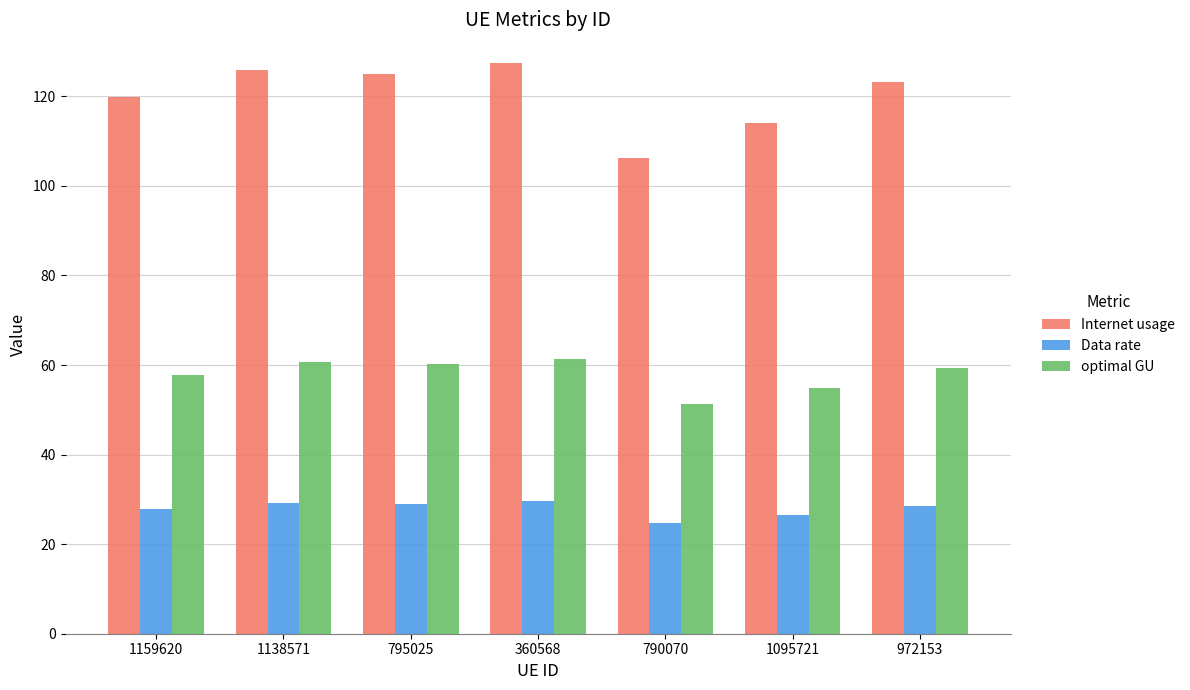

What is the smallest value displayed?

24.7